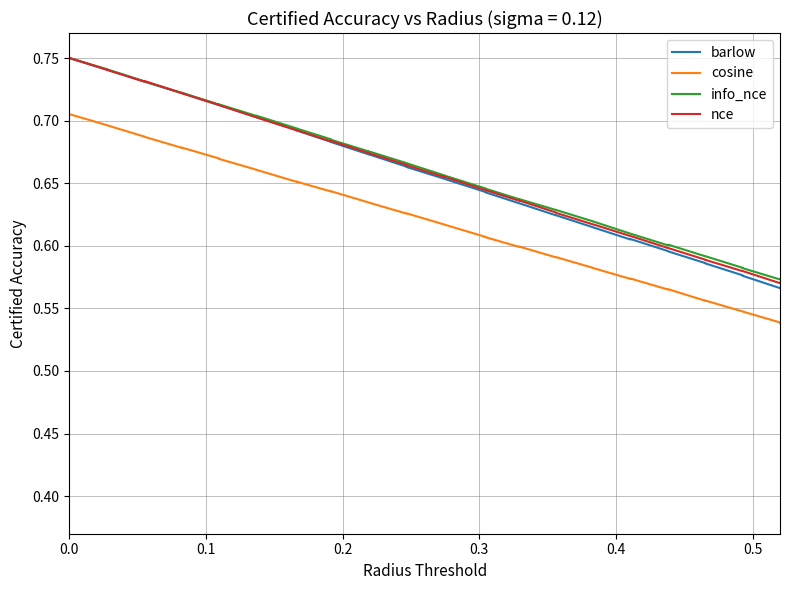

Is this an area chart (filled region under the line)?

No